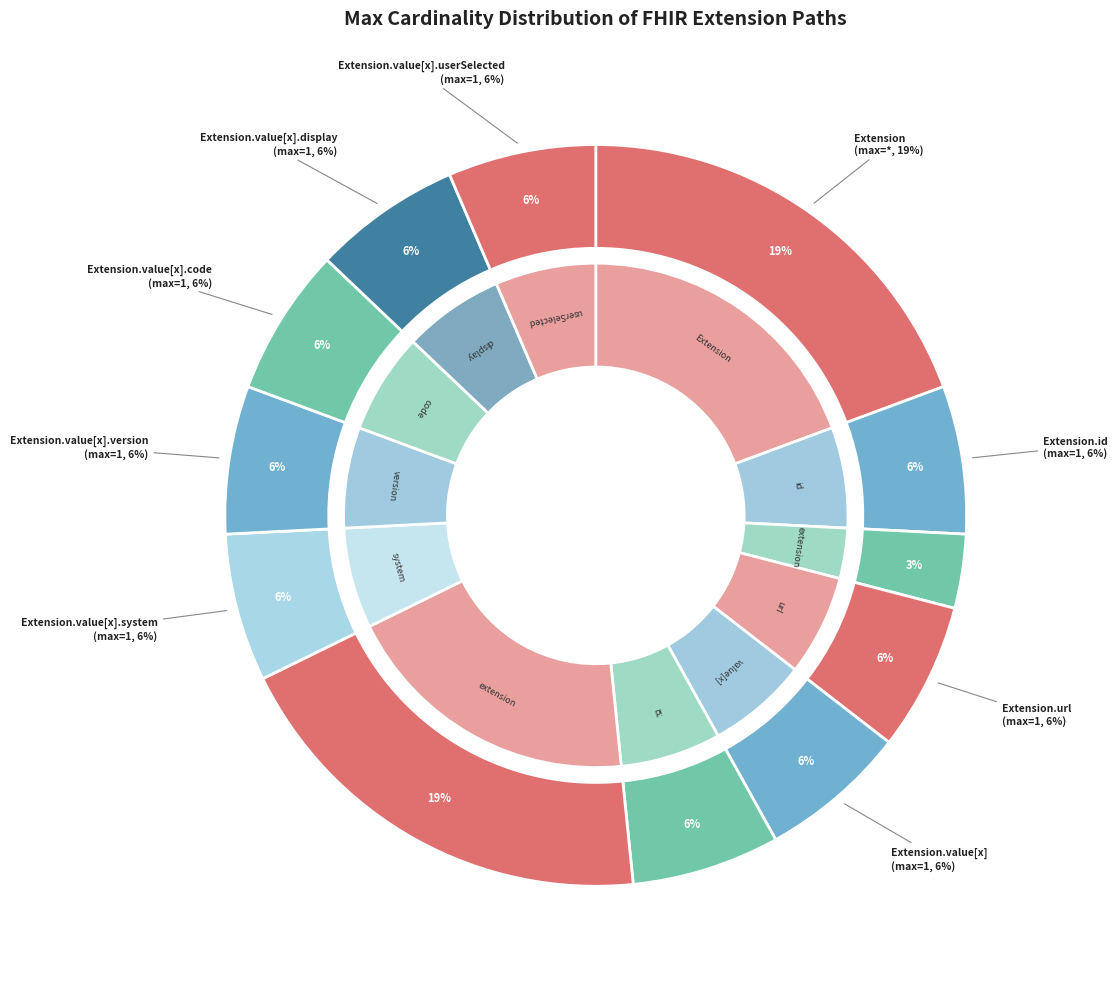

Does 5 account for over 50% of the chart?

No